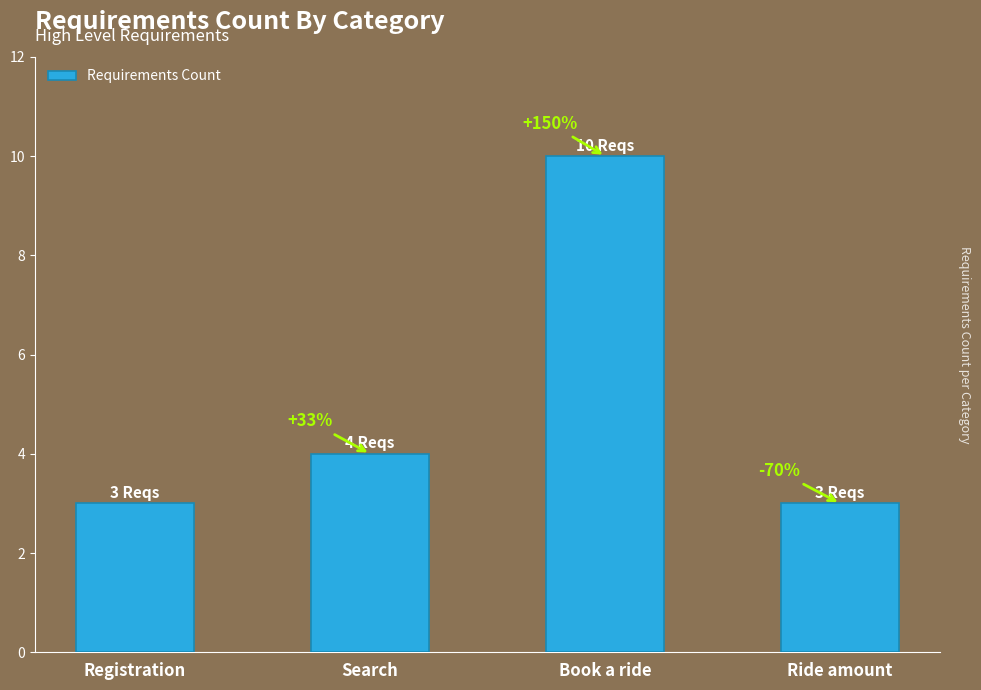

Are the bars horizontal?

No